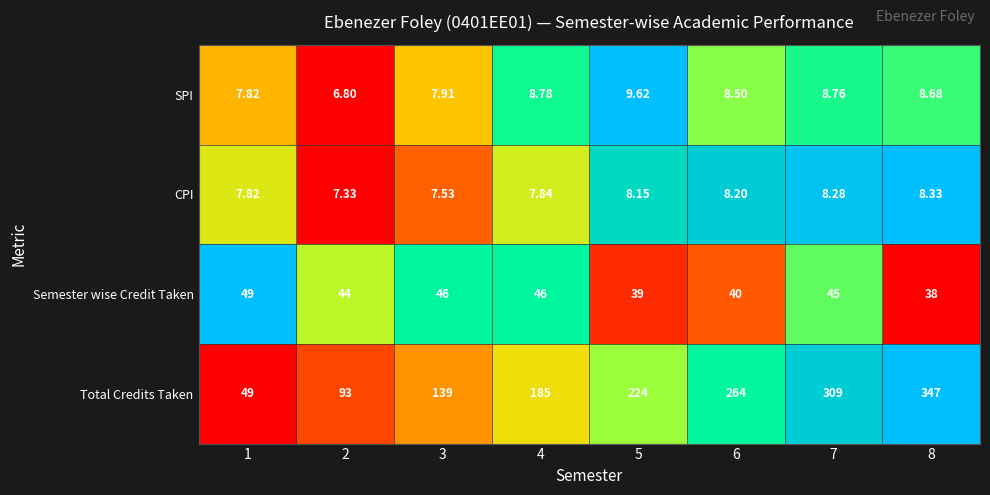

Is the value of CPI at 2 greater than the value of SPI at 3?

No